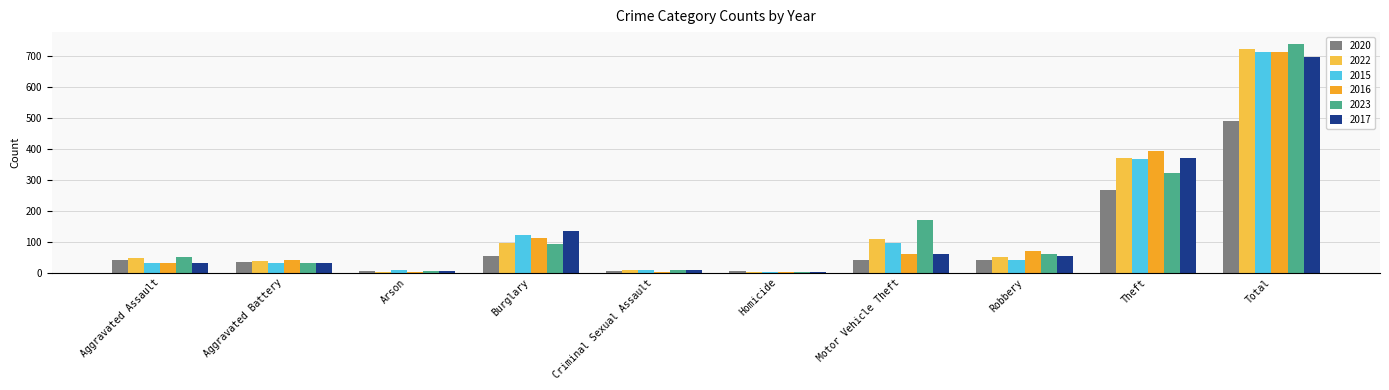

What is the approximate value of 2017 at Burglary?

133